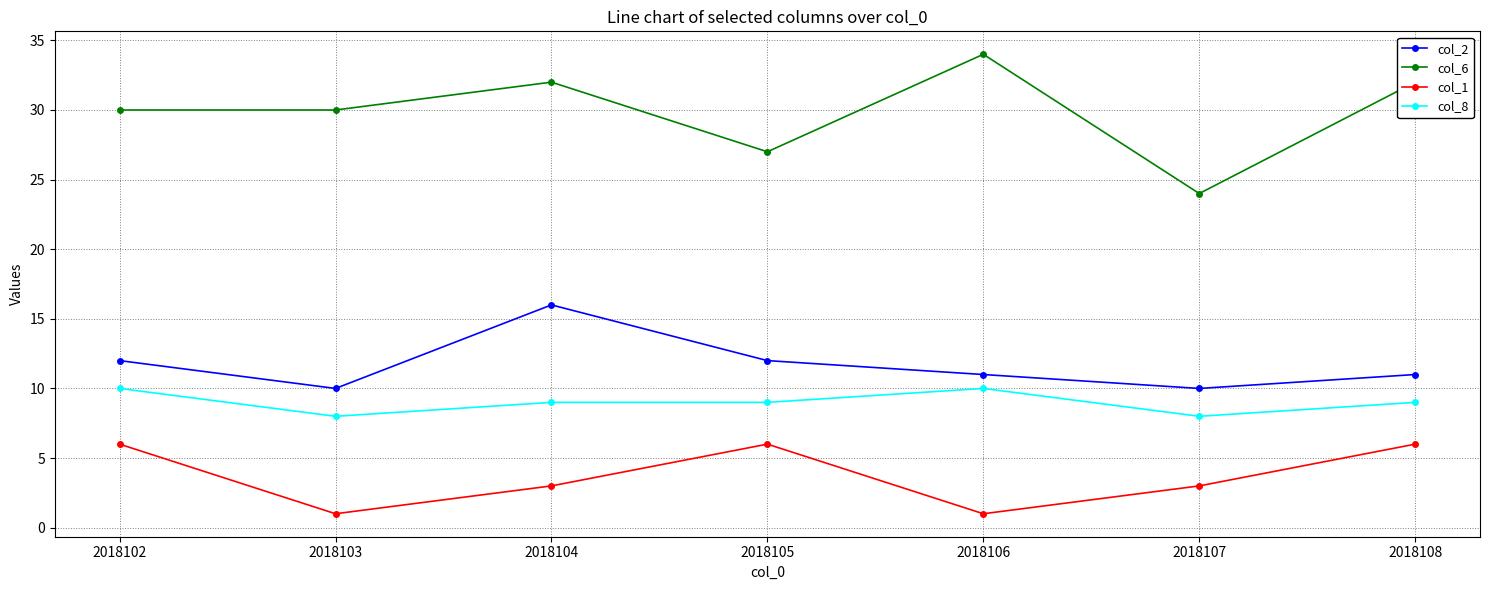

Is it true that col_6 equals 32 at 2018104?

True